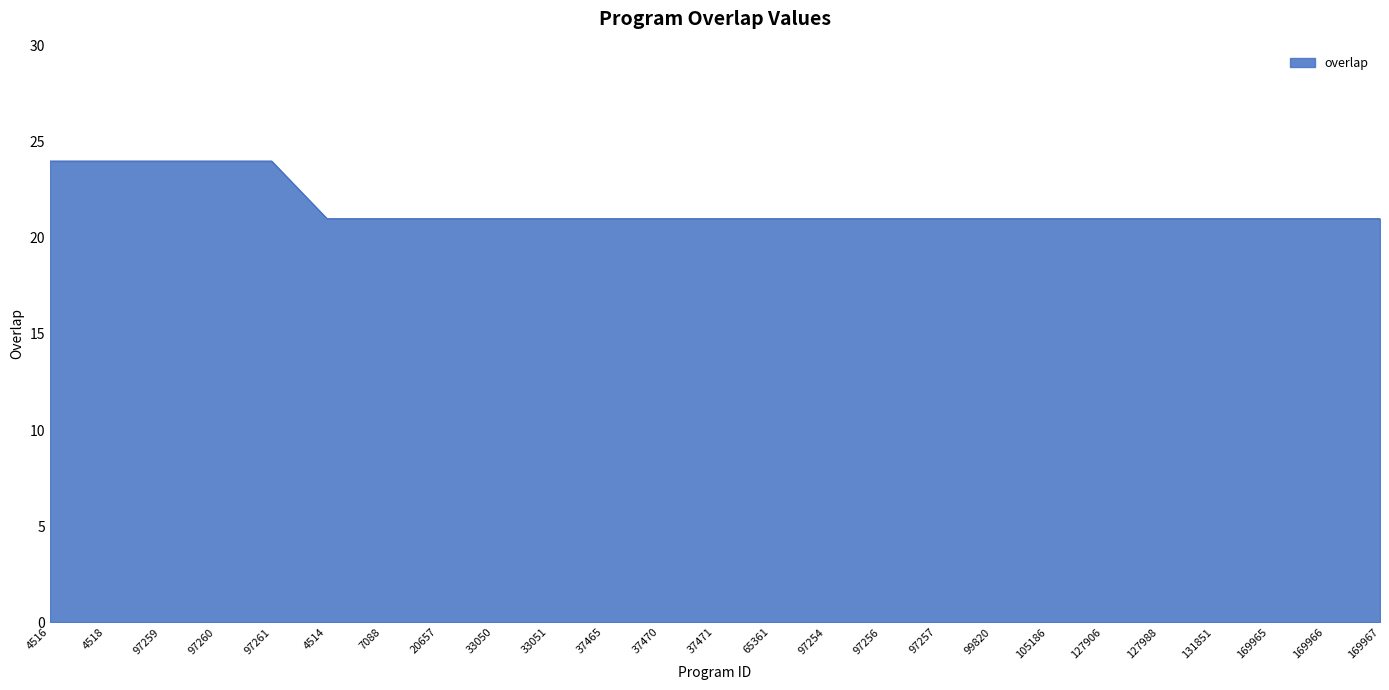

Approximately how many times larger is the value at 33050 compared to 37465?

1.0